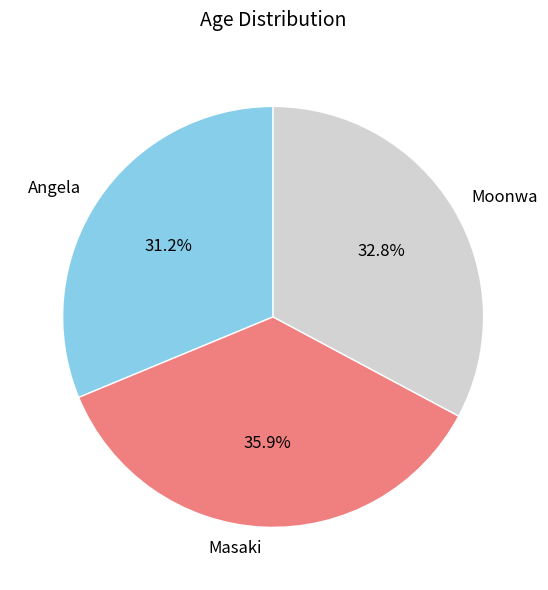

To the nearest percent, what is the difference between the largest and smallest slice percentages?

5%